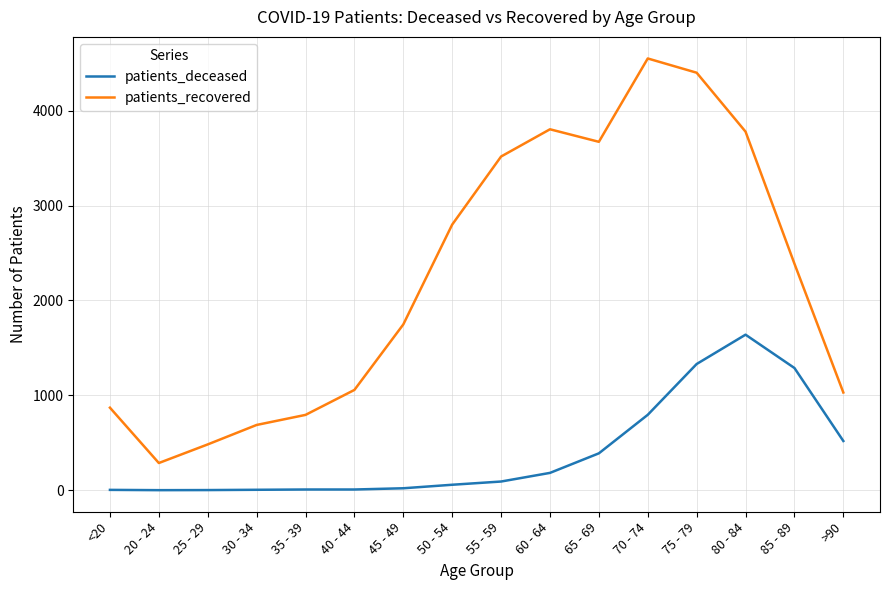

True or false: patients_recovered and patients_deceased intersect in this chart.

False